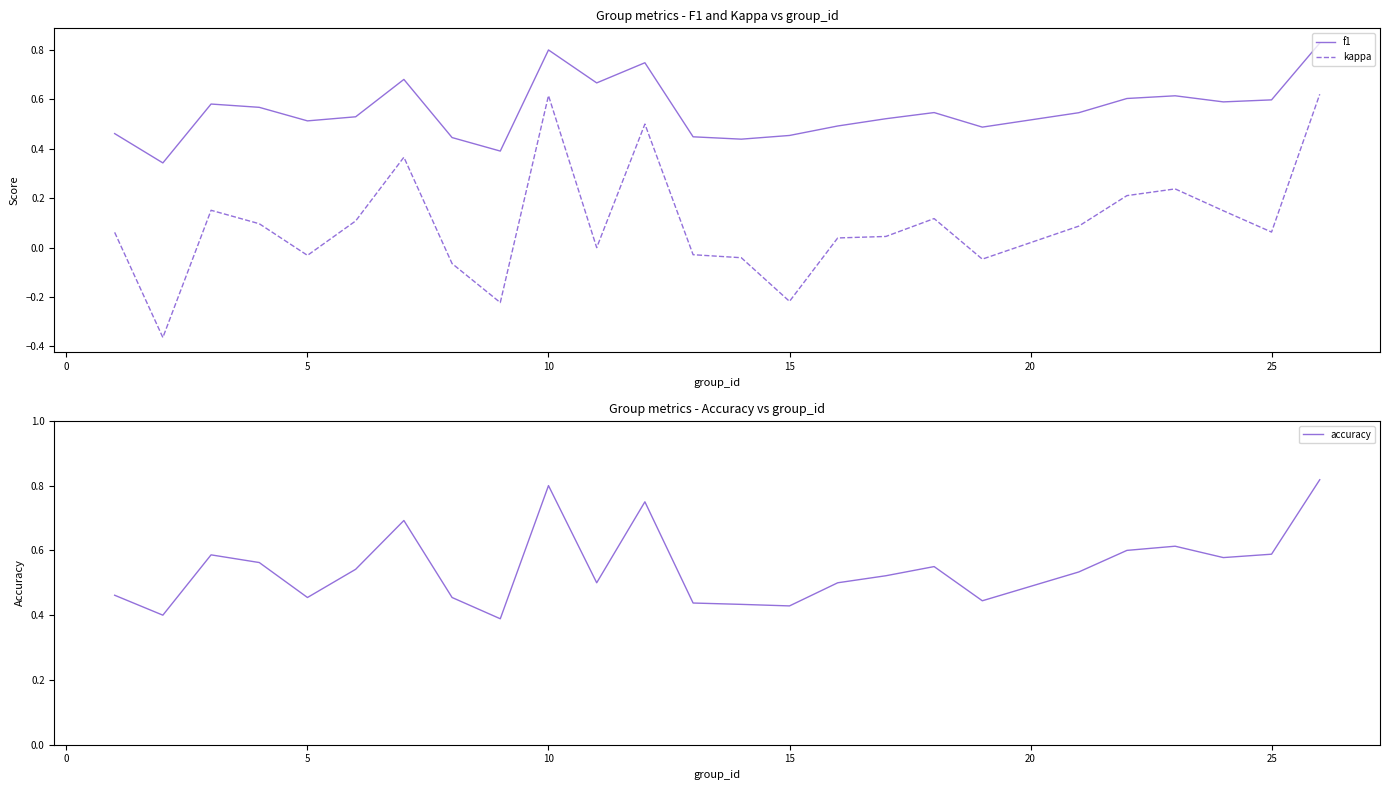

The f1 series shows 0.8 at 10. True or false?

True